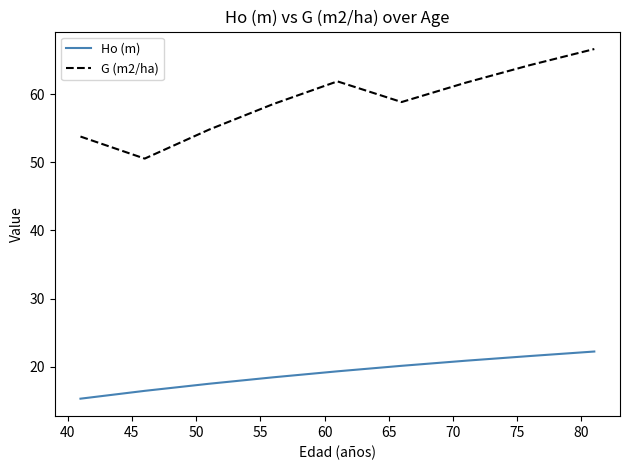

What is the highest value of the Ho (m) series?

22.2